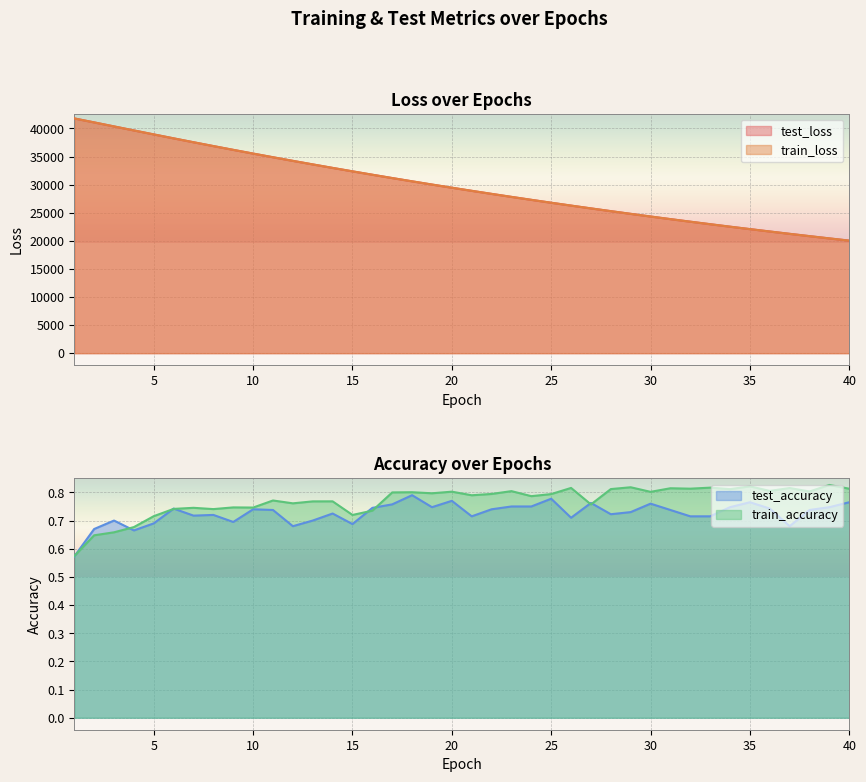

After their last crossing, which series has the higher values: test_loss or train_loss?

test_loss